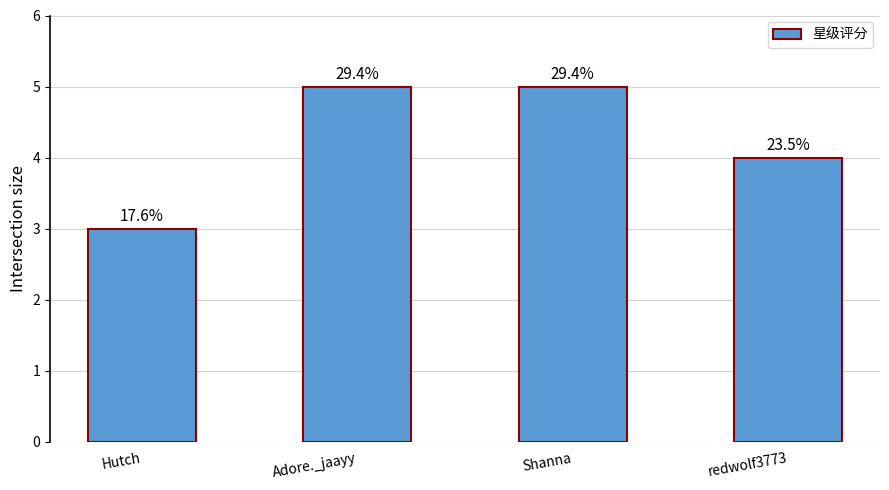

Does the chart contain any negative values?

No